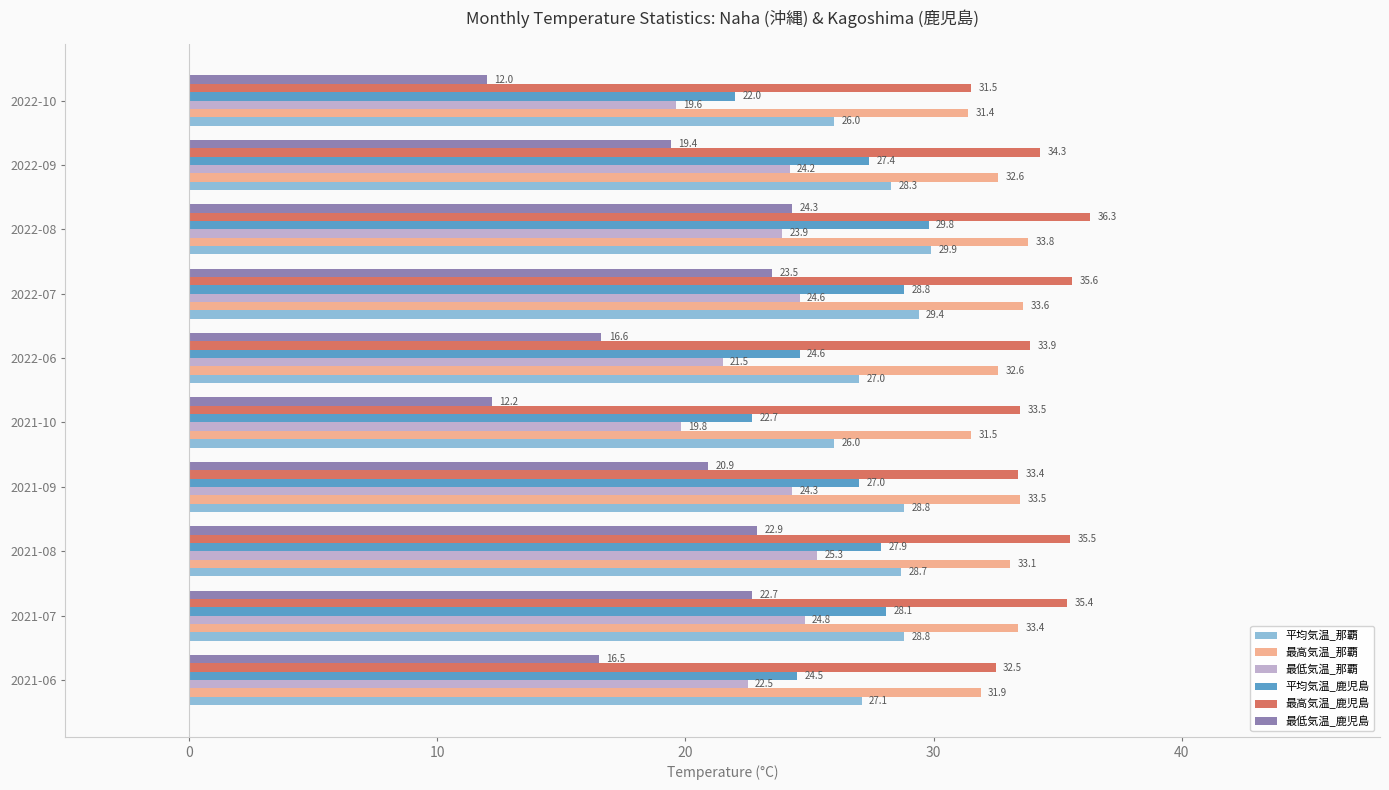

How many data points in 最高気温_那覇 are less than 33?

5